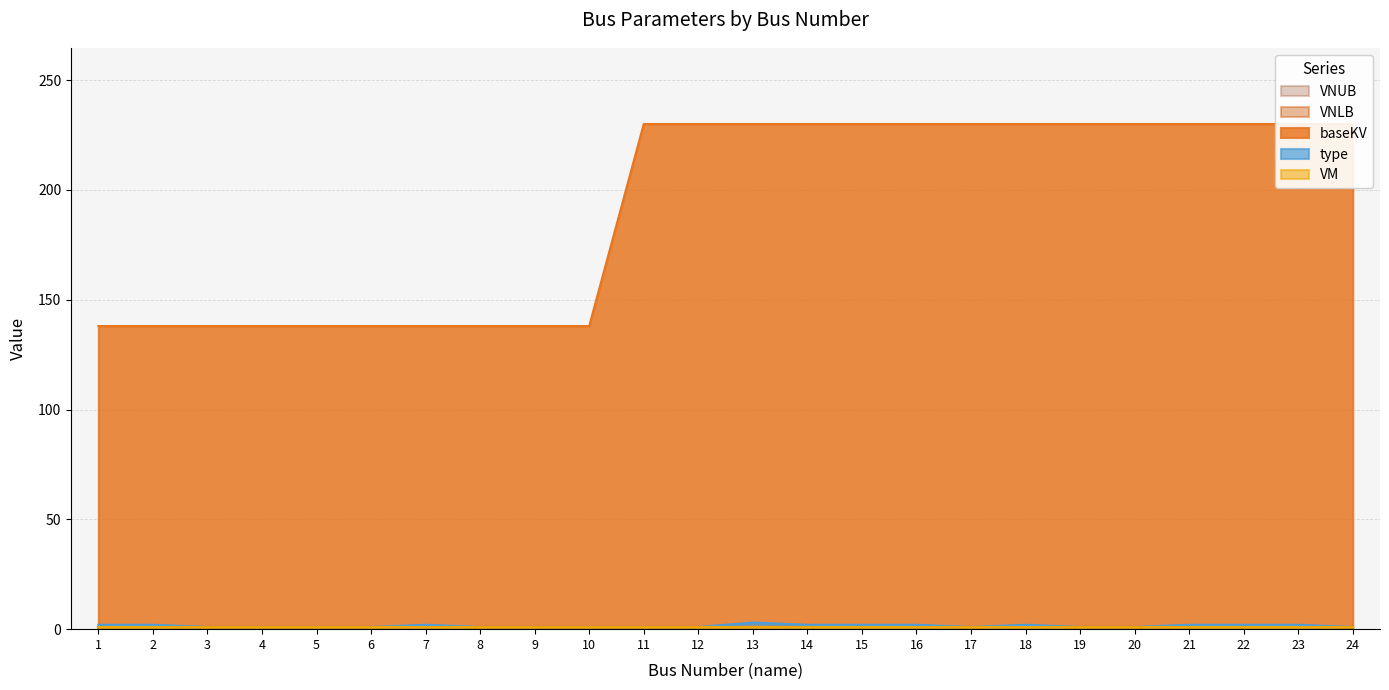

Which series has the largest range (max minus min)?

baseKV